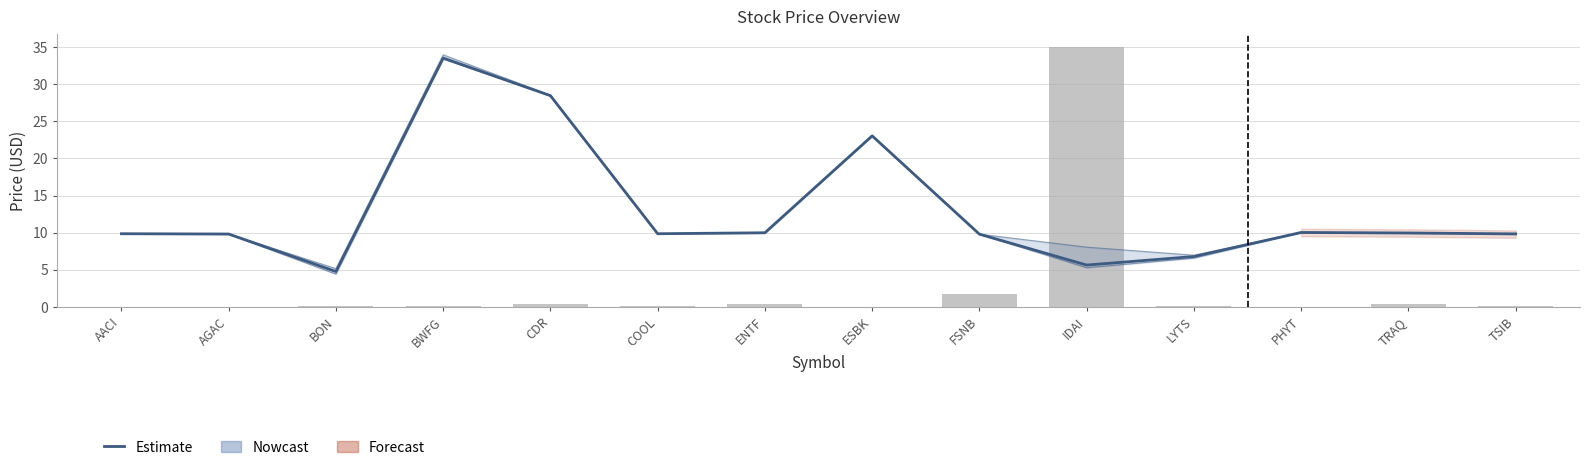

What is the label of the 9th bar from the right?

COOL